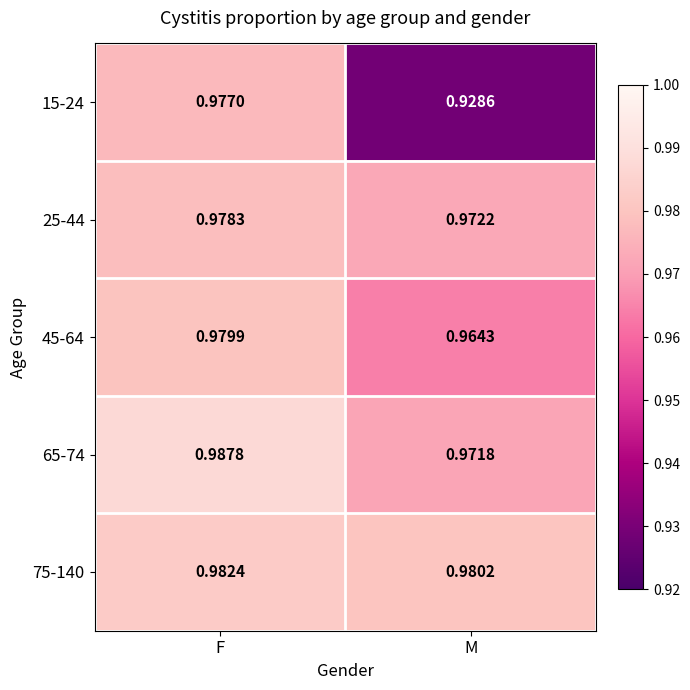

Which category has the highest value in the 75-140 series?

F